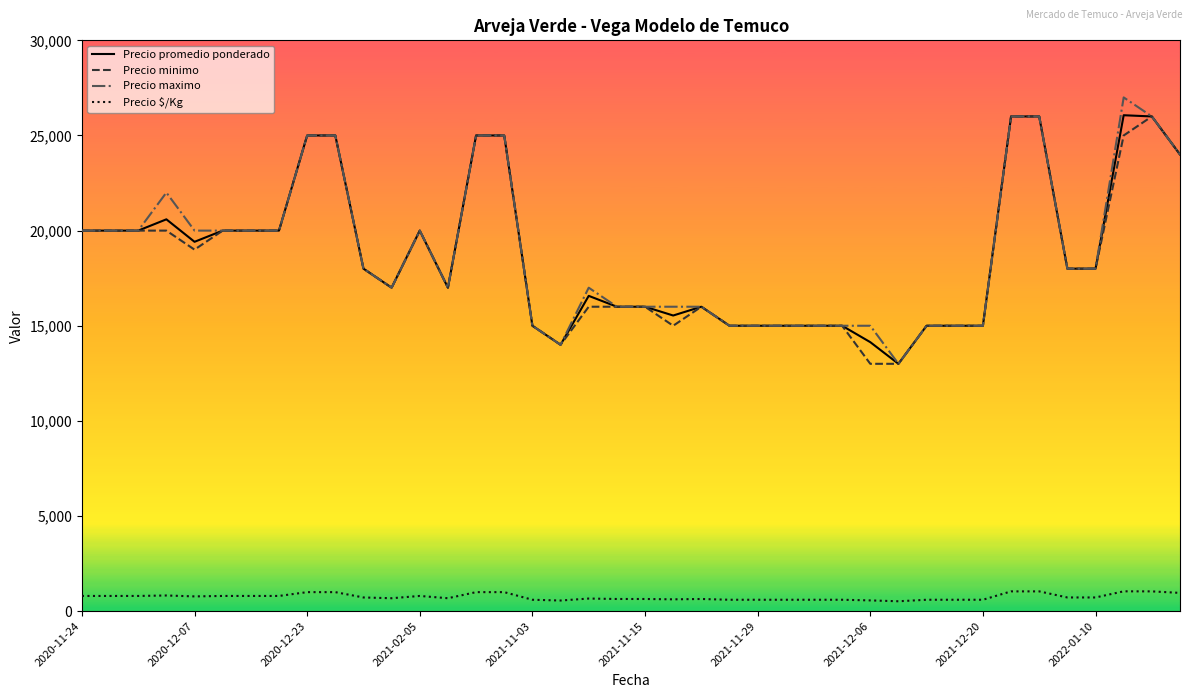

True or false: Precio $/Kg and Precio maximo cross at least once.

False